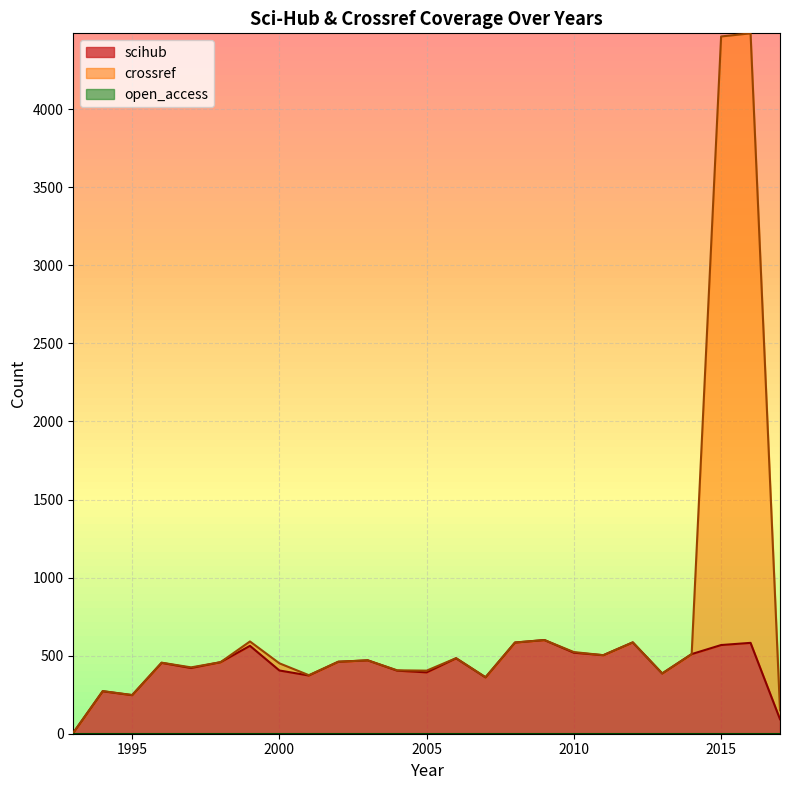

At which category does scihub reach its first local peak?

1994